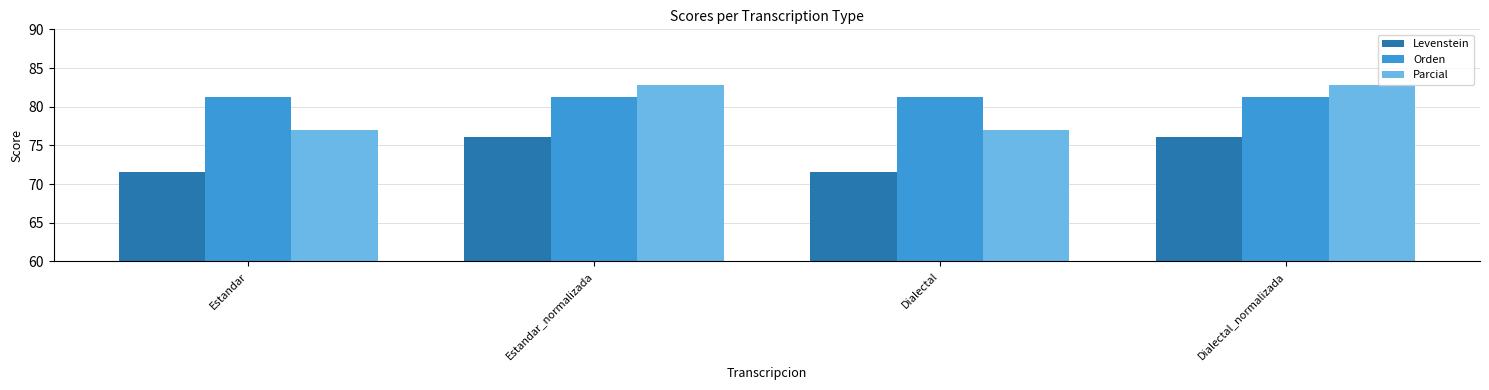

Rank the series by their average value, from highest to lowest.

Orden, Parcial, Levenstein